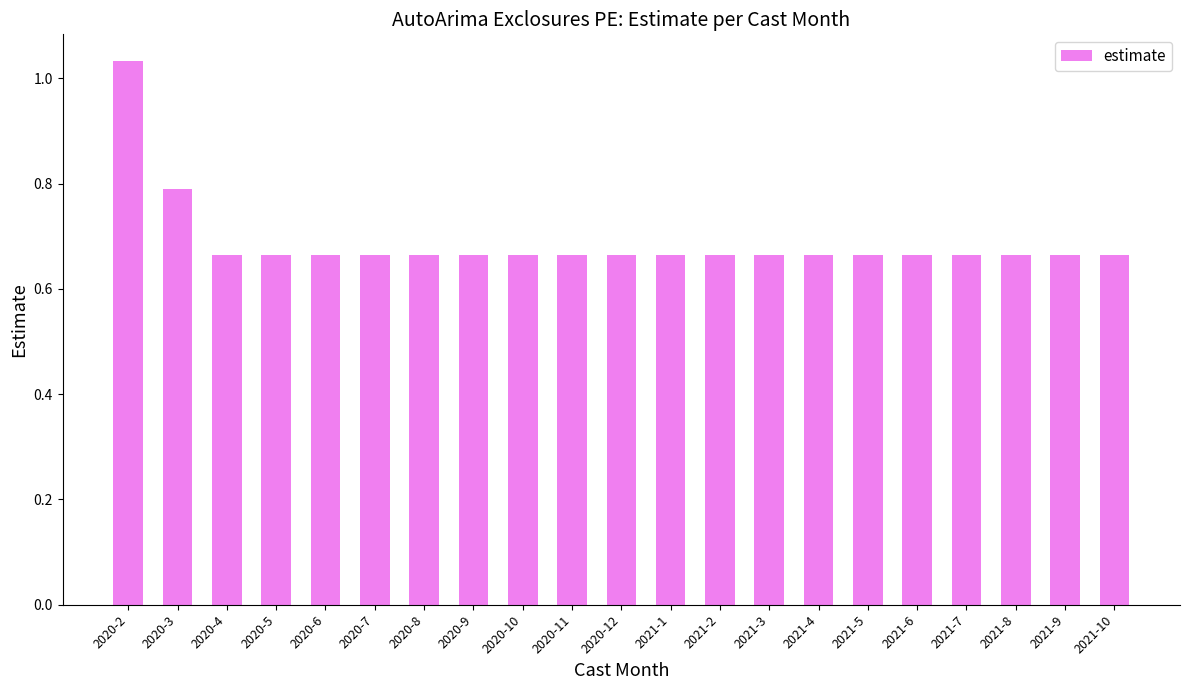

What position from the right is 2021-1?

10